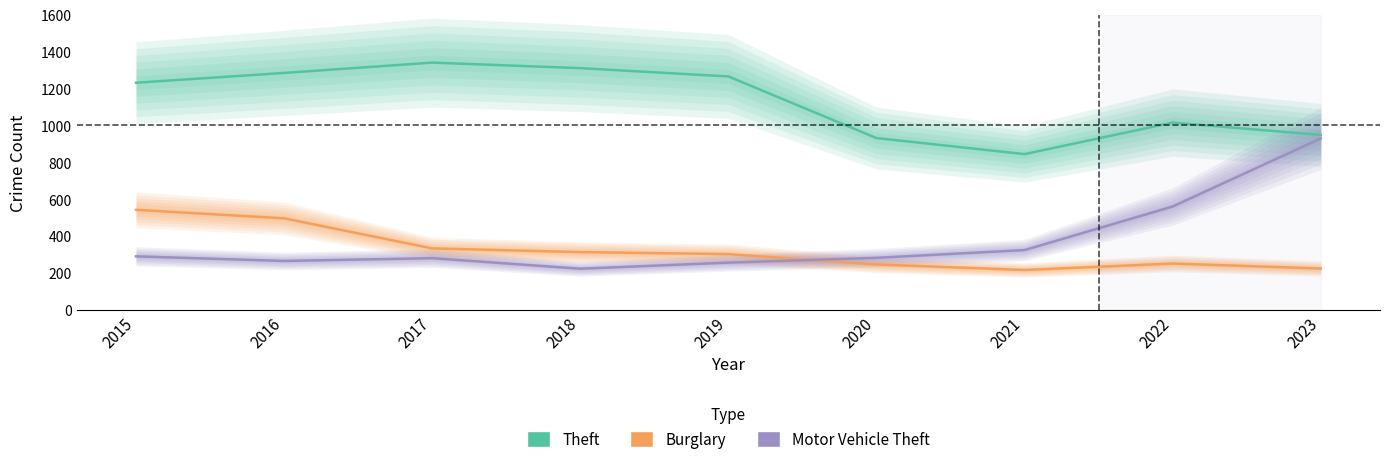

At which category is the sum across all series the highest?

2023